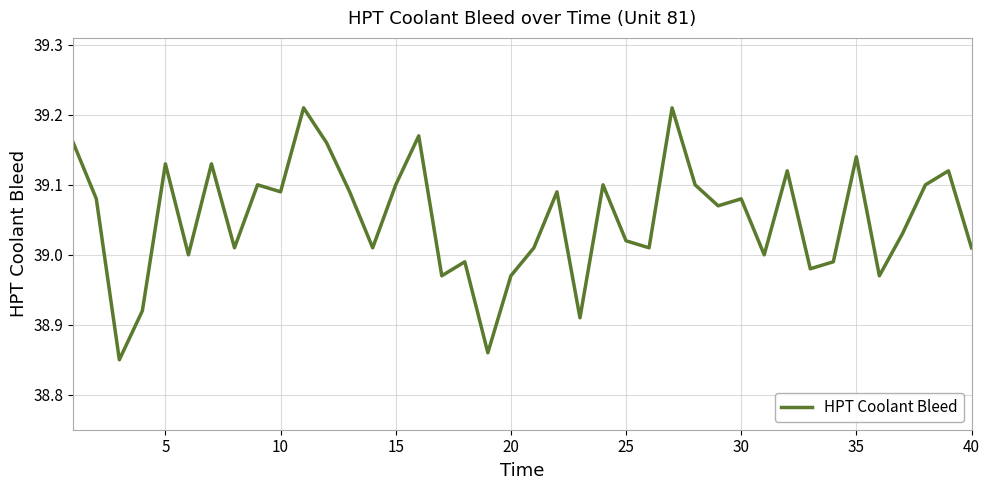

Does the chart display data point markers on the line(s)?

No